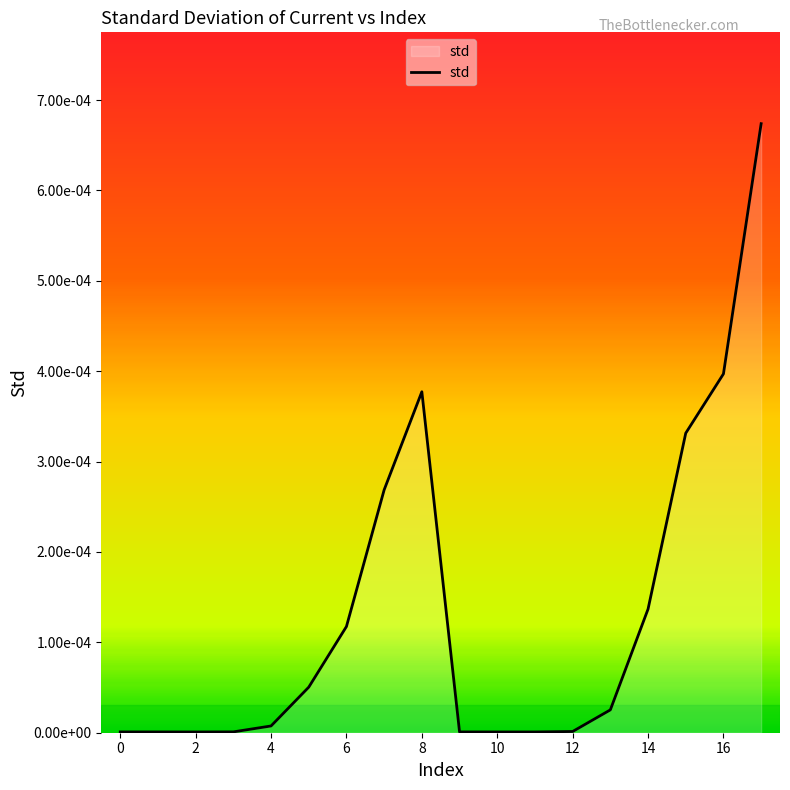

Does the chart display data point markers on the line(s)?

No